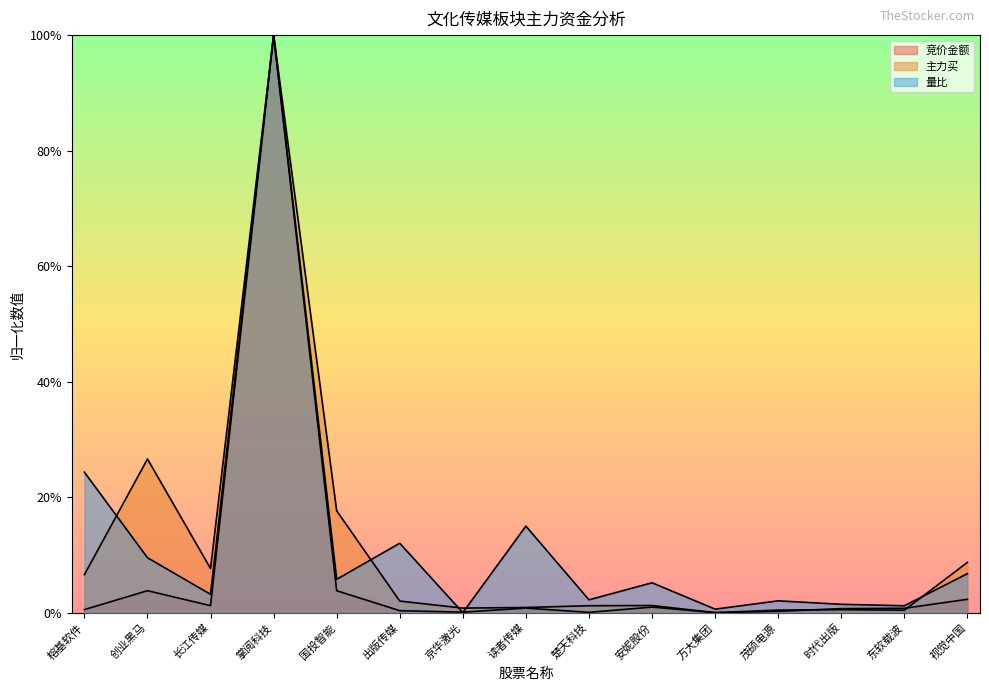

Where is the first local minimum for 主力买?

长江传媒